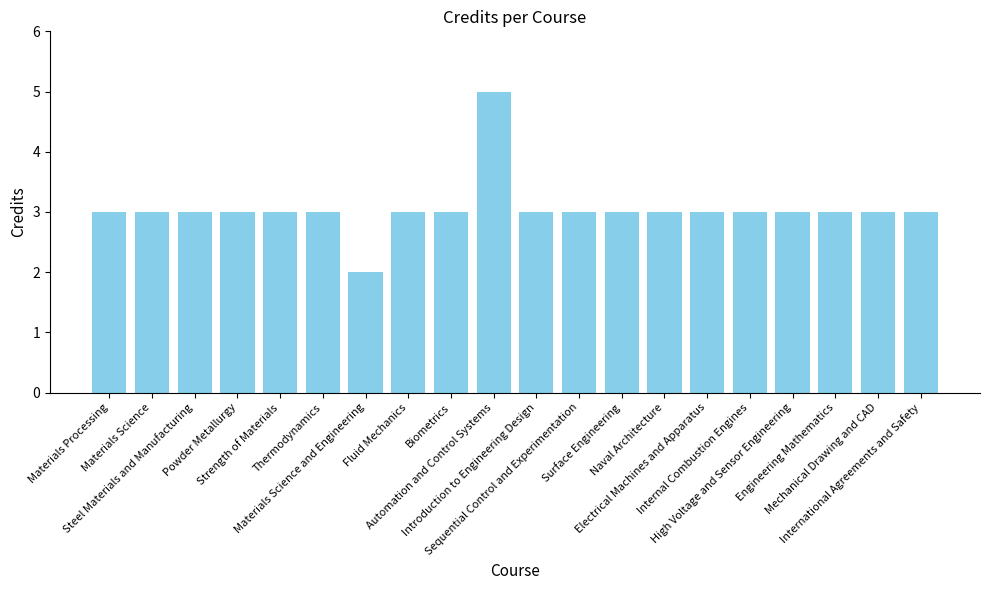

Are the bars grouped side by side (vs. stacked)?

No